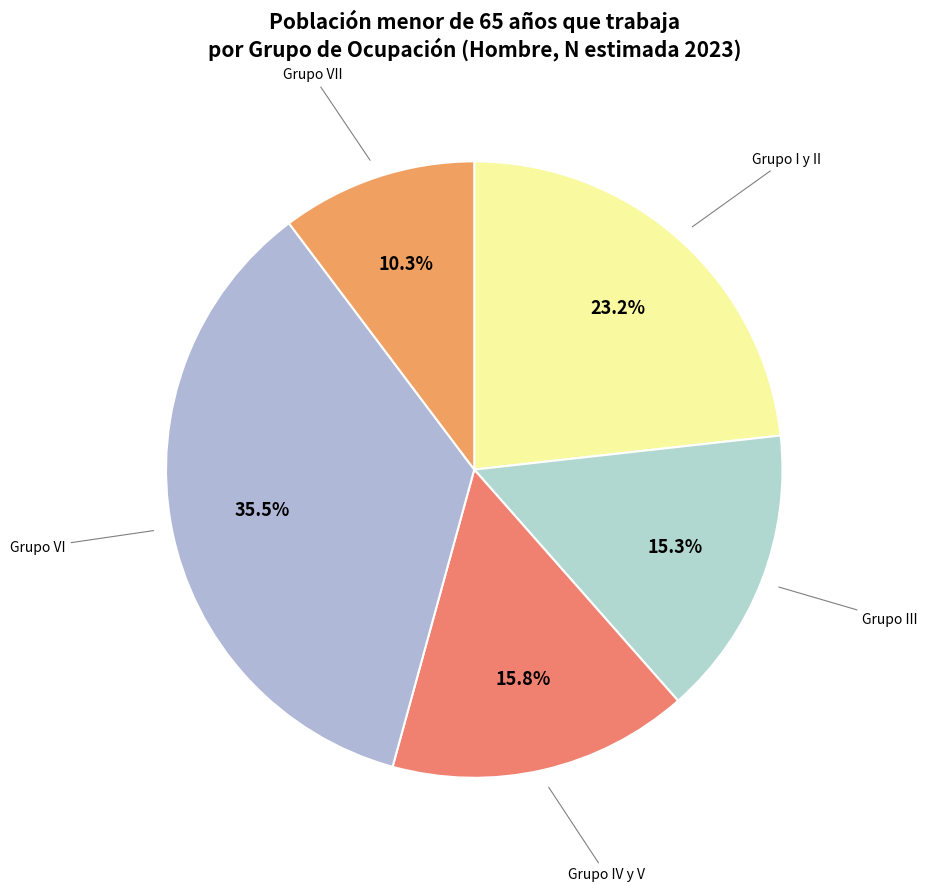

How many segments does this pie chart have?

5